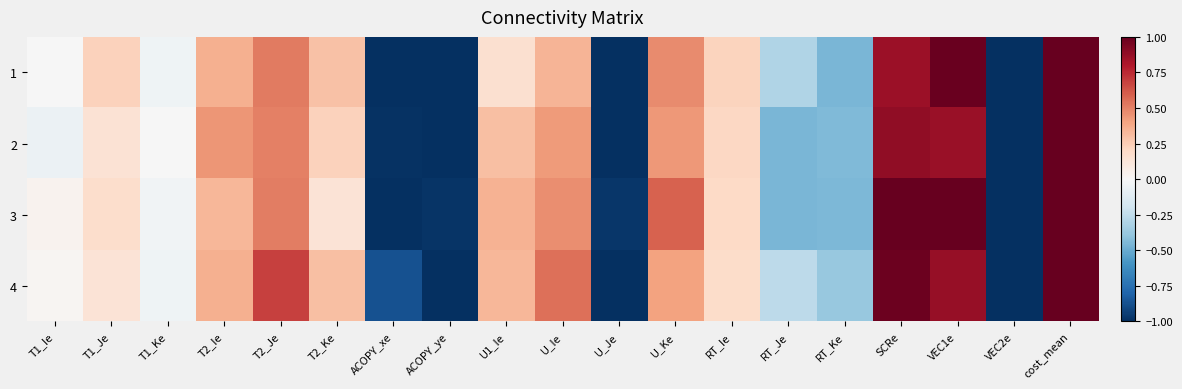

What is the total value across all series at RT_Ie?

0.8